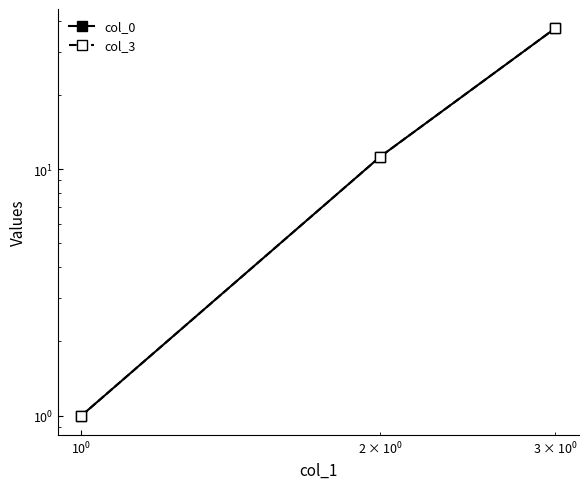

The value of col_0 at $\mathdefault{10^{-1}}$ is 6.0. True or false?

False